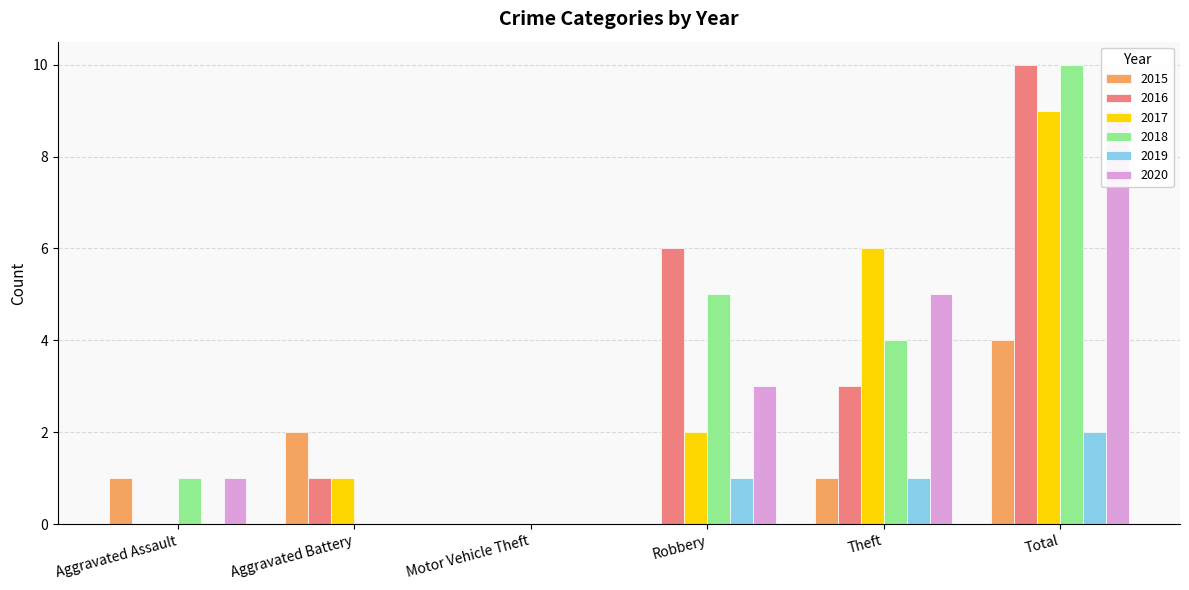

Which category has the lowest value across all series?

Motor Vehicle Theft